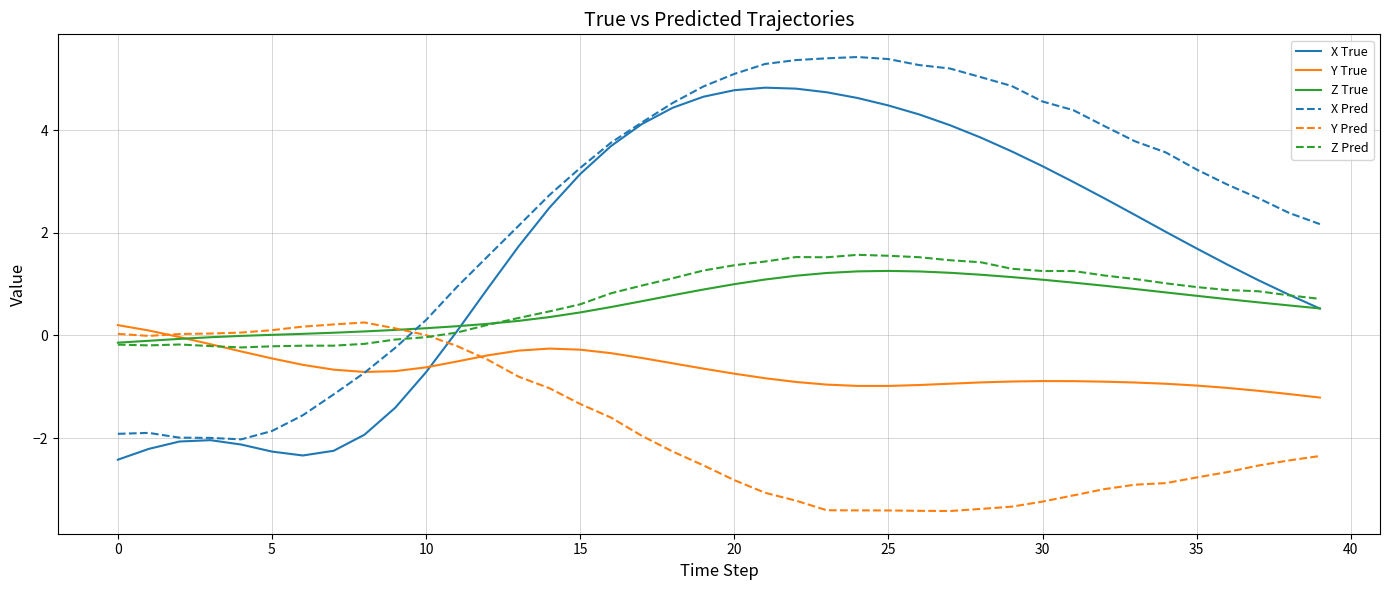

Which series has the largest total across all categories?

X Pred